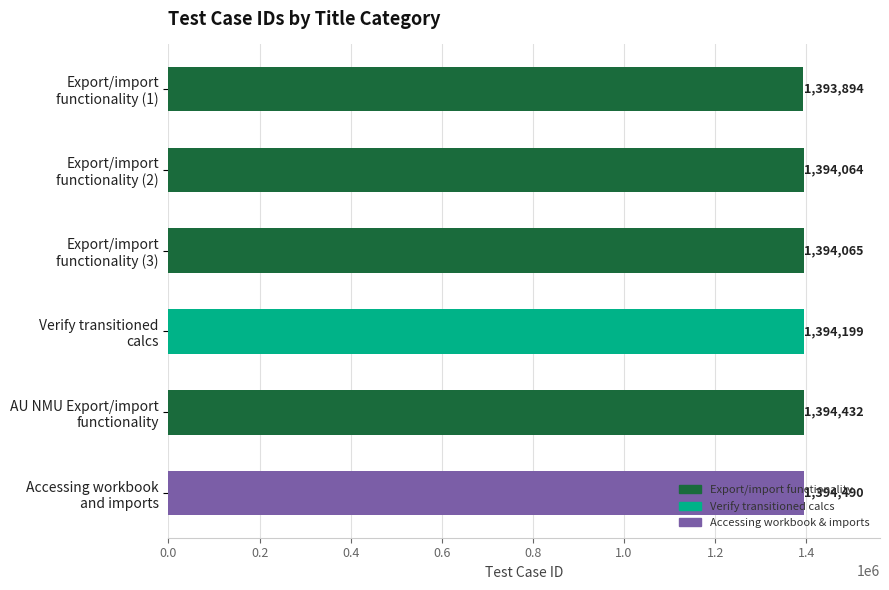

What is the sum of all values?

8365144